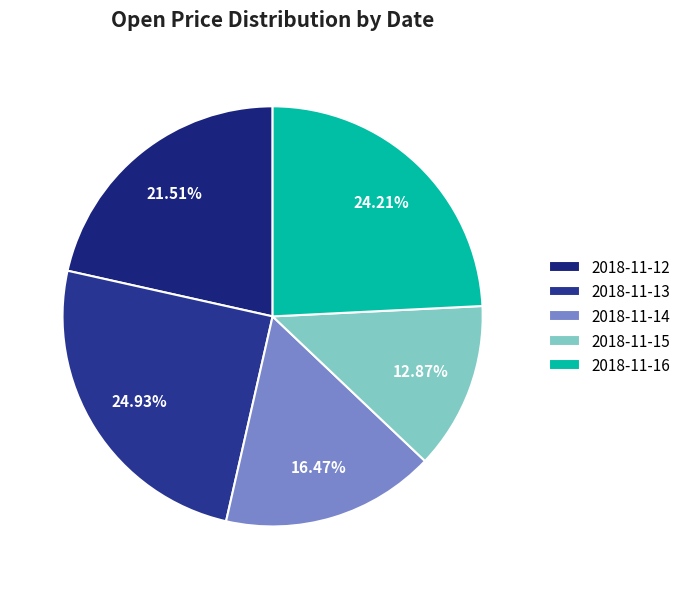

Is 2018-11-16 the majority of the pie?

No